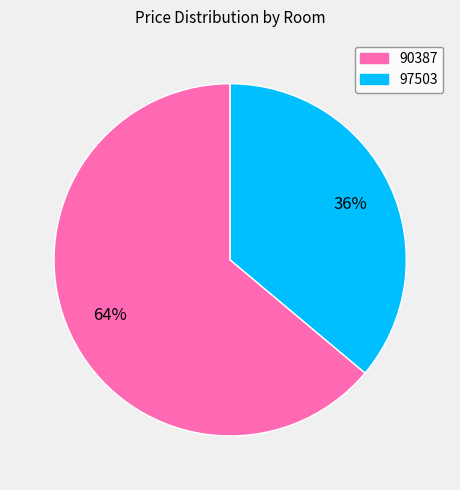

How many slices are in this pie chart?

2